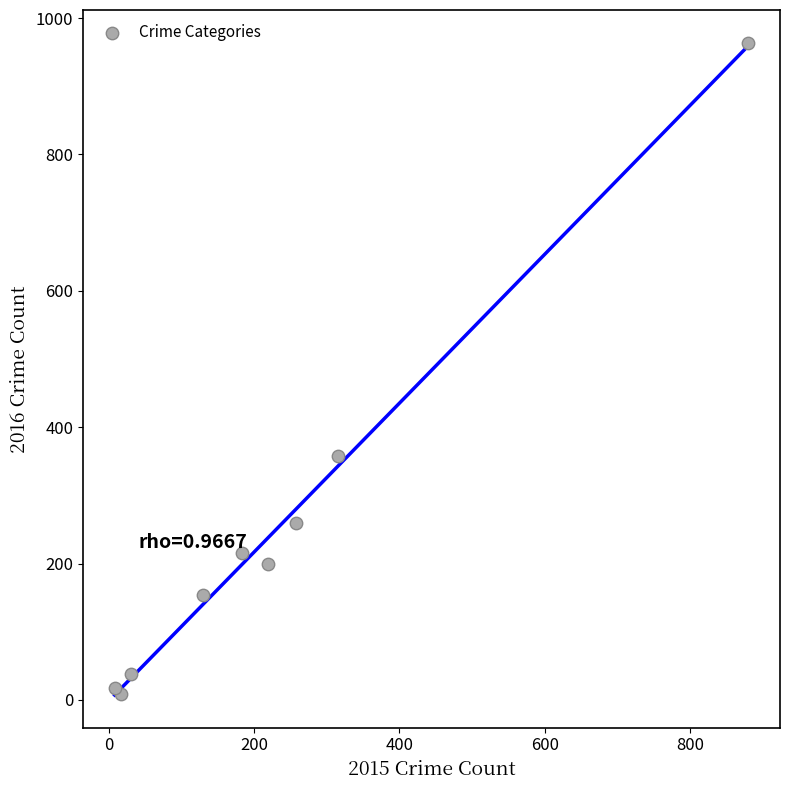

What Y value in the scatter plot is closest to 486?

358